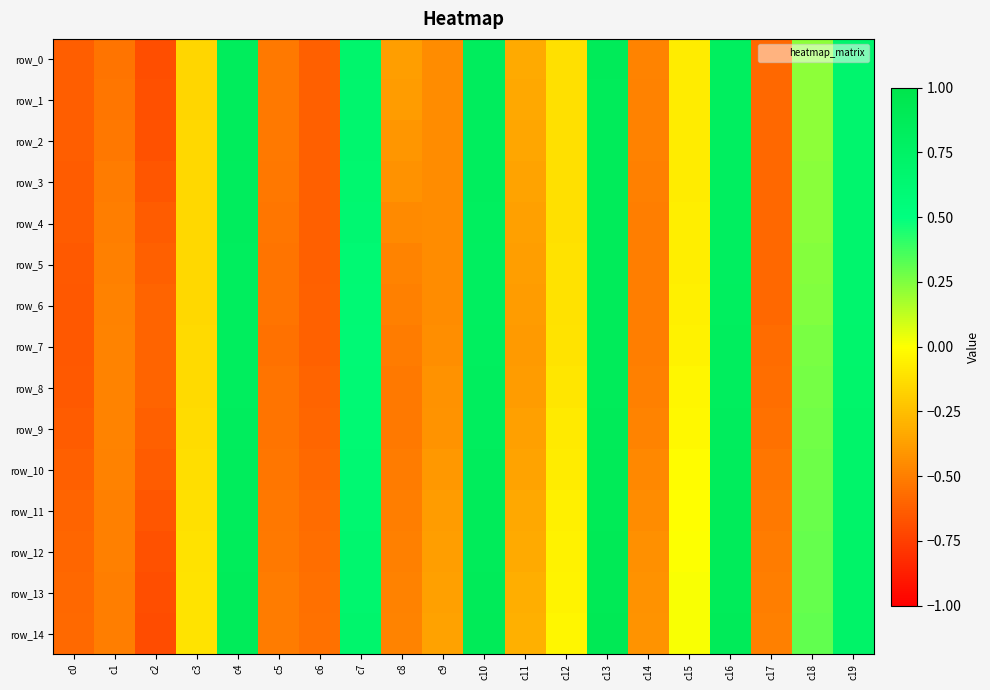

What is the difference between the row_3 values at c1 and c3?

0.4